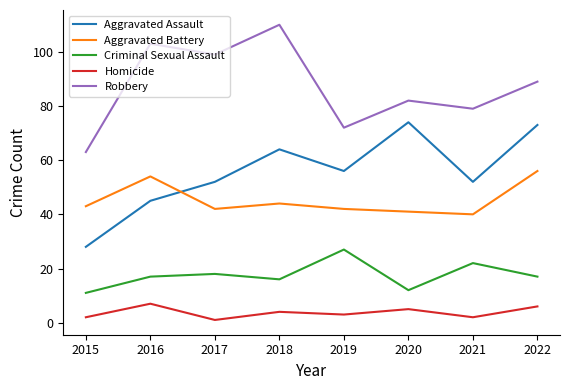

The Aggravated Battery series shows 27 at 2021. True or false?

False